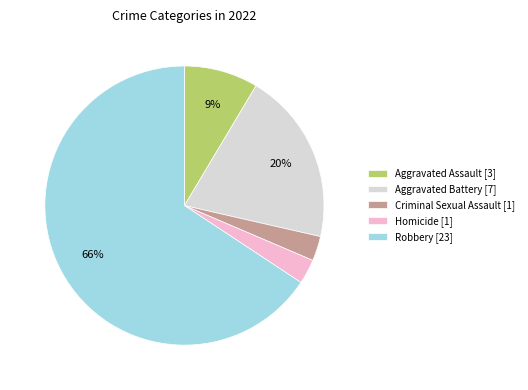

To the nearest percent, what is the combined percentage of Criminal Sexual Assault and Aggravated Battery?

23%